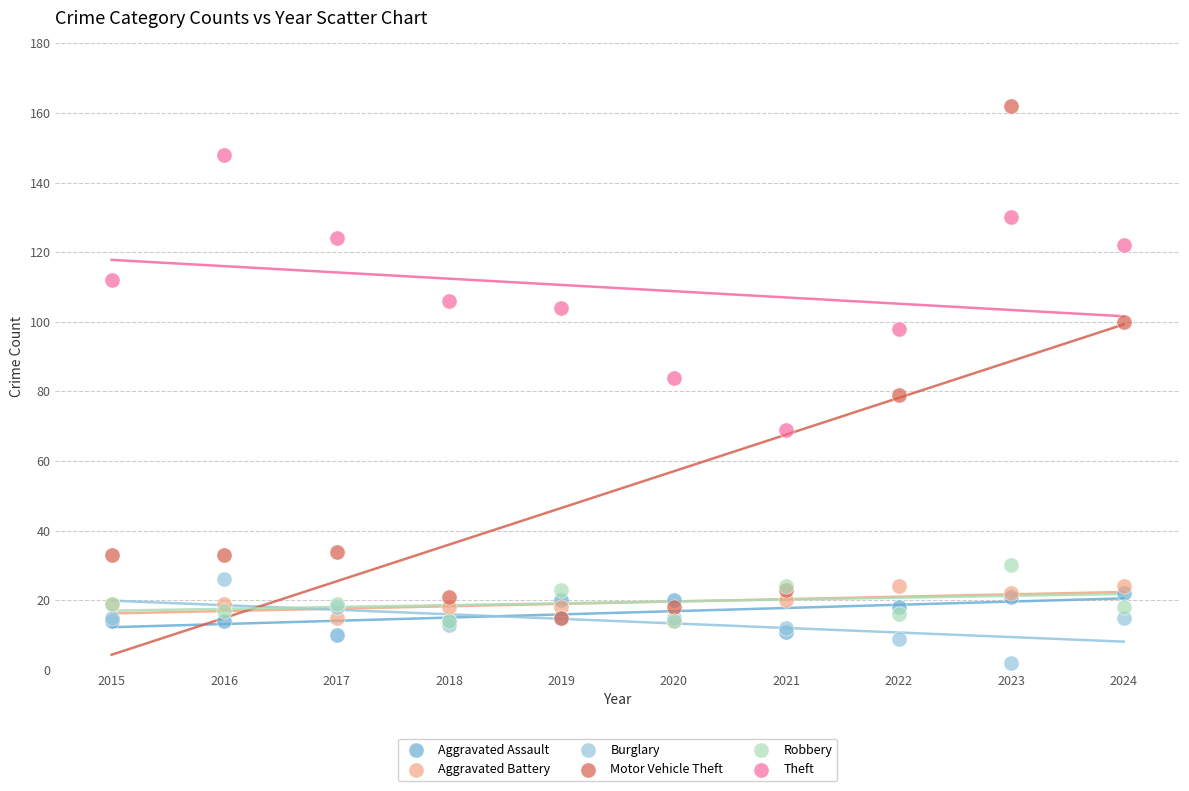

What are all the series names shown in the legend?

Aggravated Assault, Aggravated Battery, Burglary, Motor Vehicle Theft, Robbery, Theft